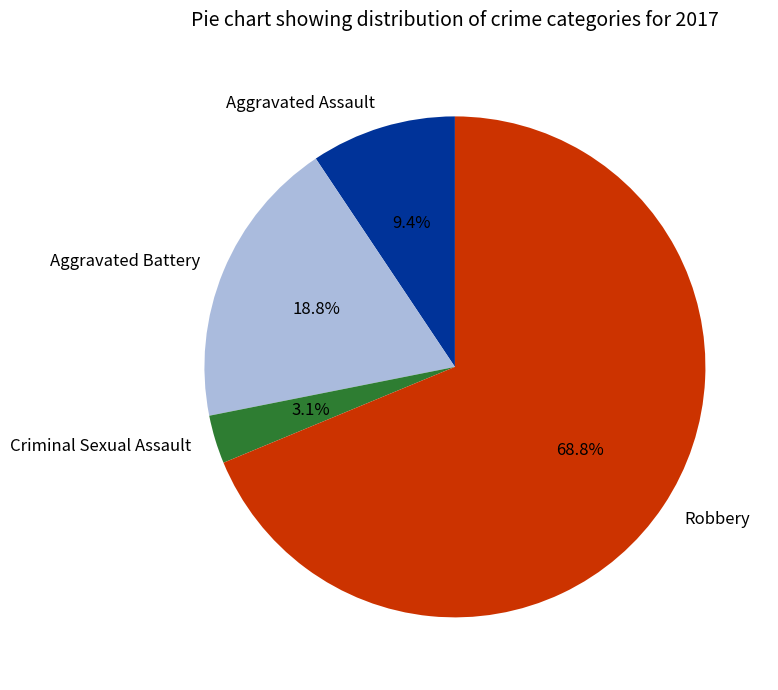

Is it true that Criminal Sexual Assault is 11% of the pie?

False